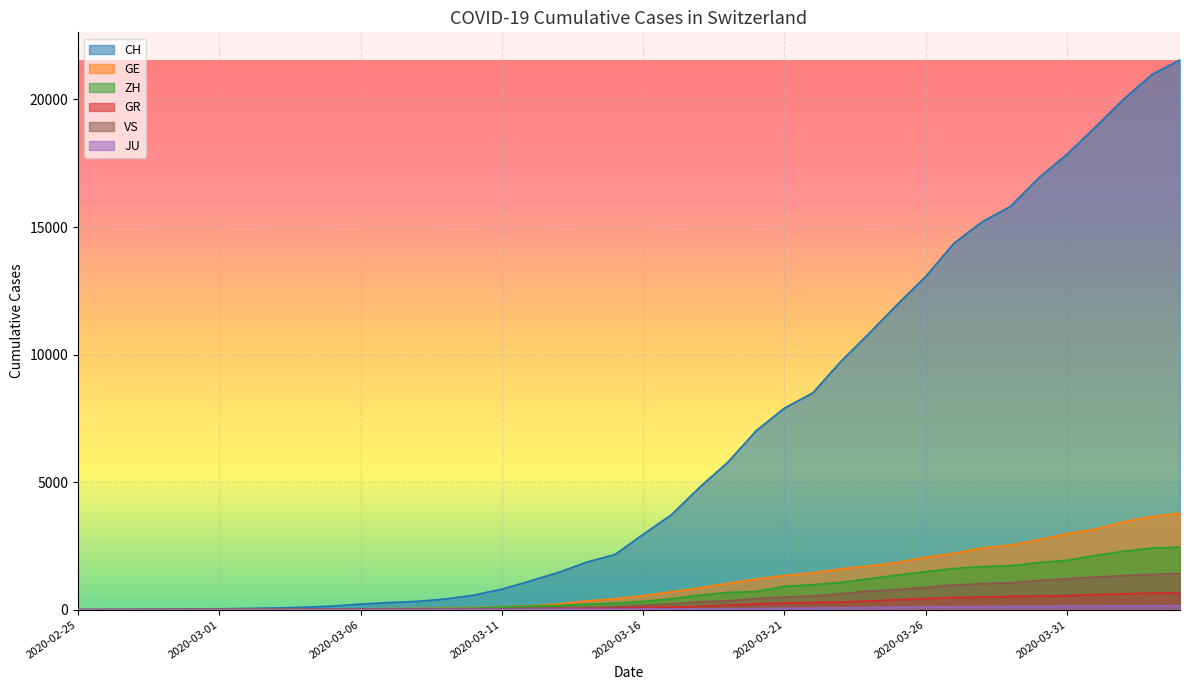

The GR series shows 495 at 2020-03-28. True or false?

True